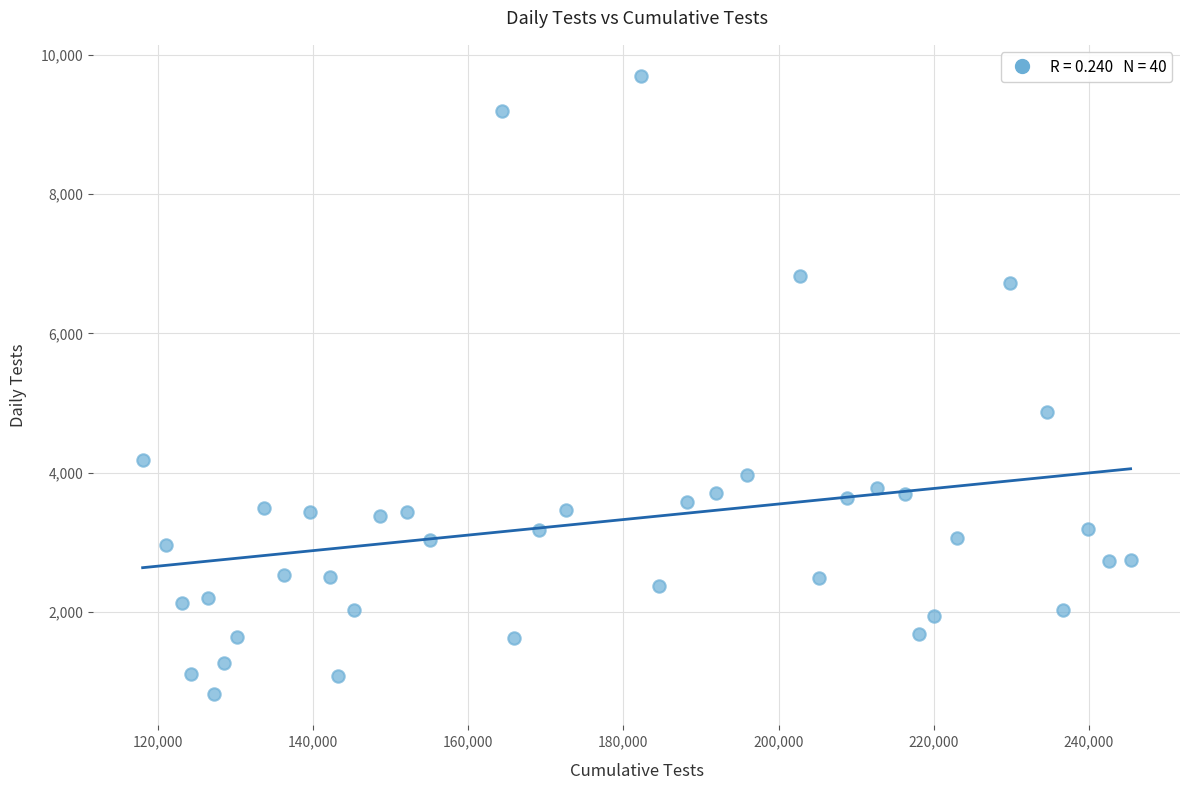

What Y value in the scatter plot is closest to 5259?

4868